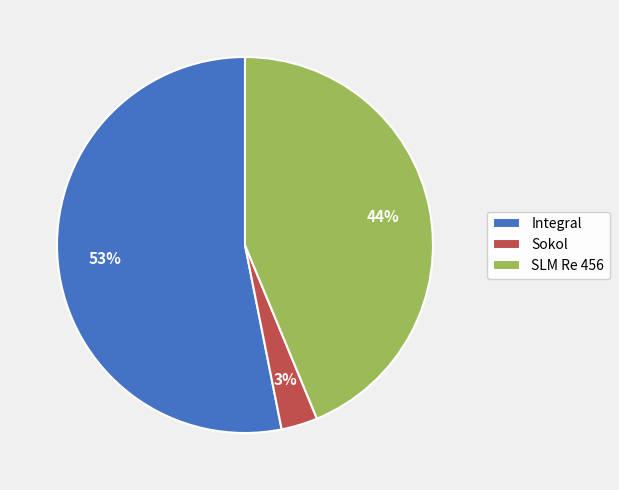

Do SLM Re 456 and Integral together represent more than half of the pie?

Yes